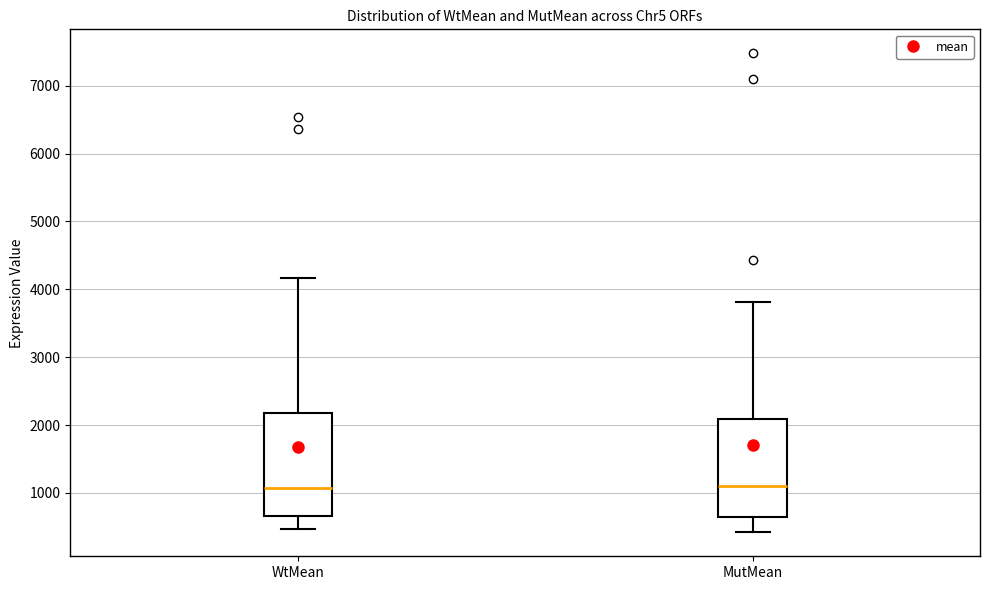

Reading left to right, read every box against the y-axis: the position of its median line, the range the box covers, and the ends of its whiskers. The values are not printed on the chart, so give them approximately, as read against the axis.

WtMean: median 1100, box 700 to 2200, whiskers 500 to 4200
MutMean: median 1100, box 600 to 2100, whiskers 400 to 3800